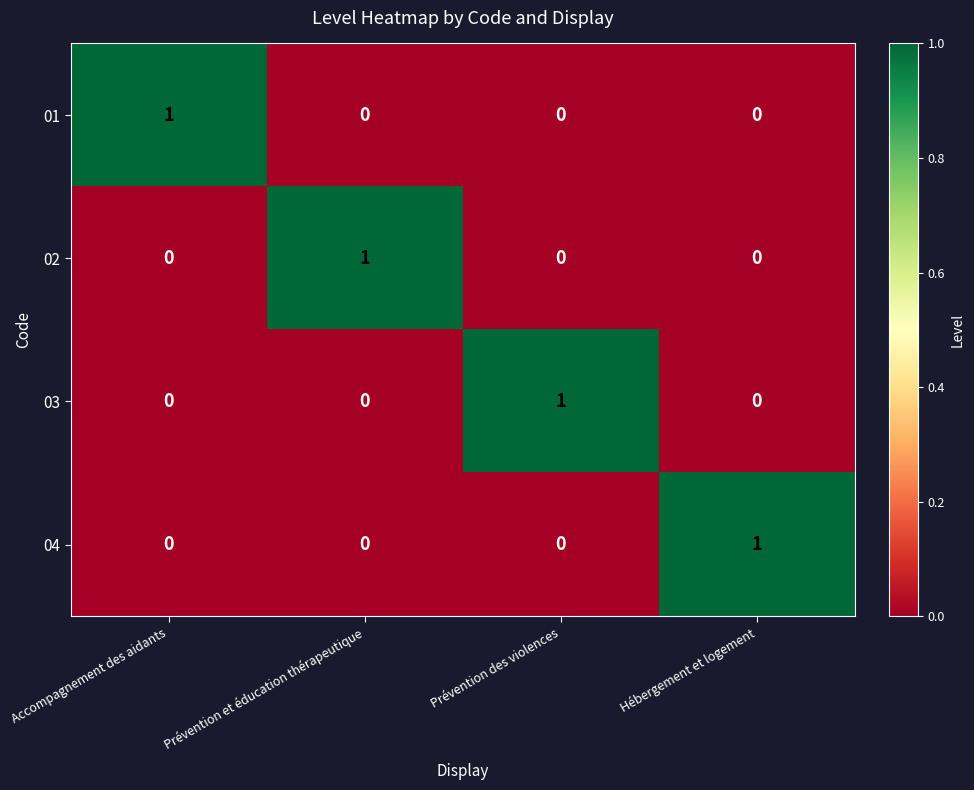

How many positive values does the 03 series have?

1